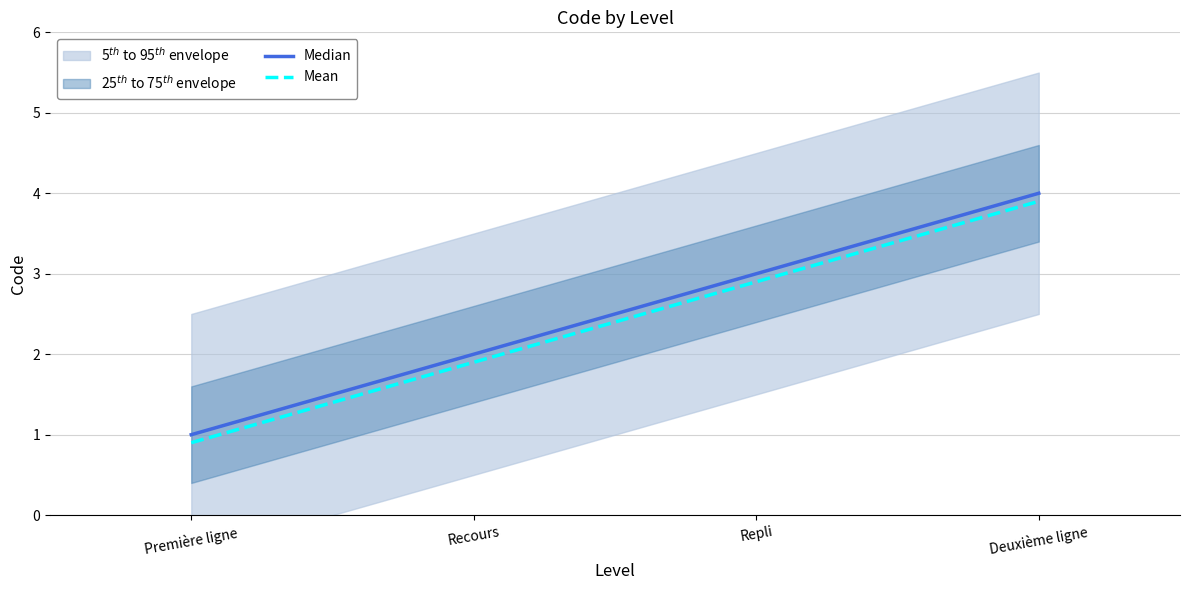

What is the spread (max minus min) of values at Première ligne?

0.1